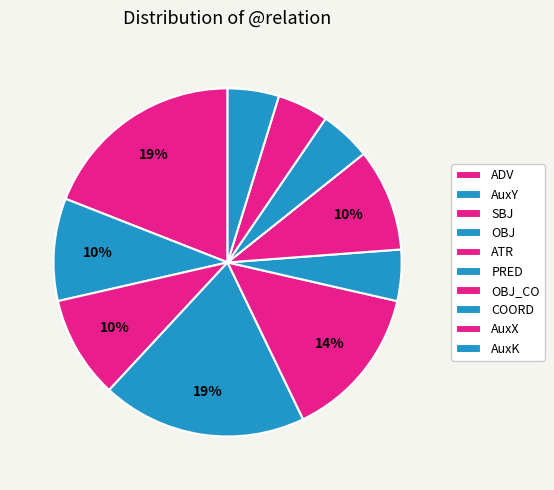

To the nearest percent, what is the combined percentage of AuxX and AuxY?

14%